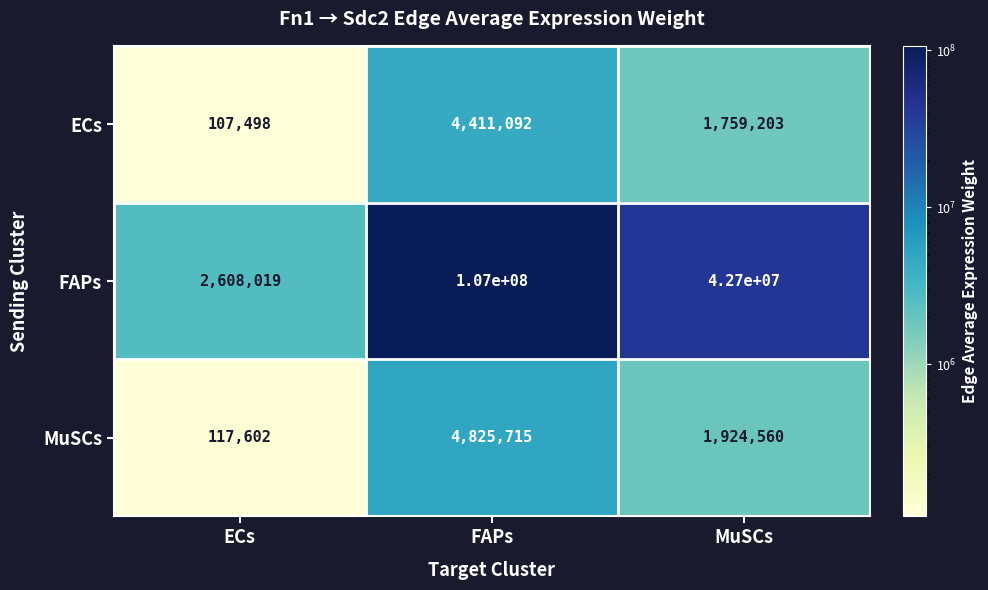

At which label does ECs first exceed 1759203?

FAPs